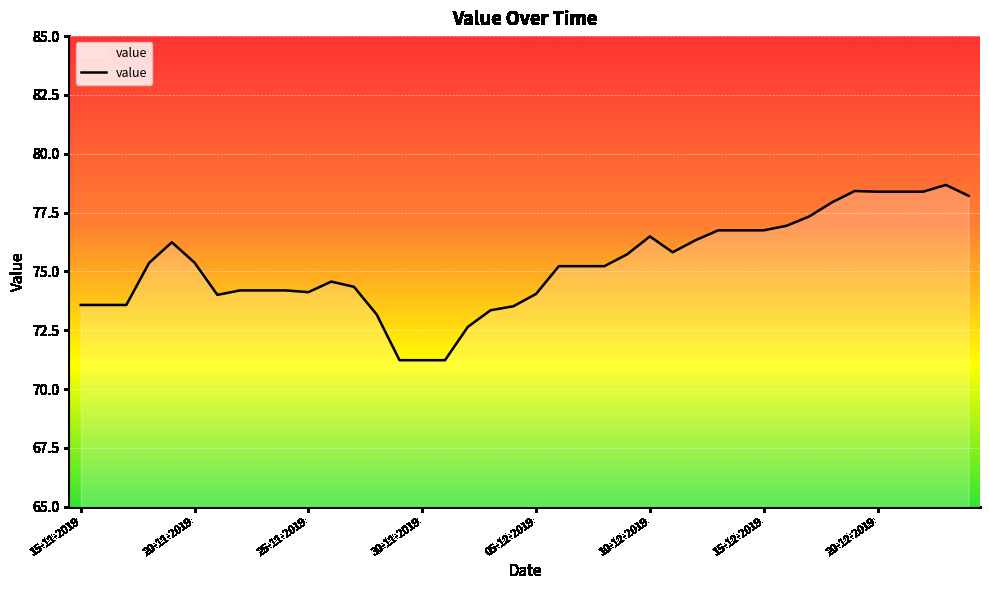

What is the minimum value shown in the chart?

71.2